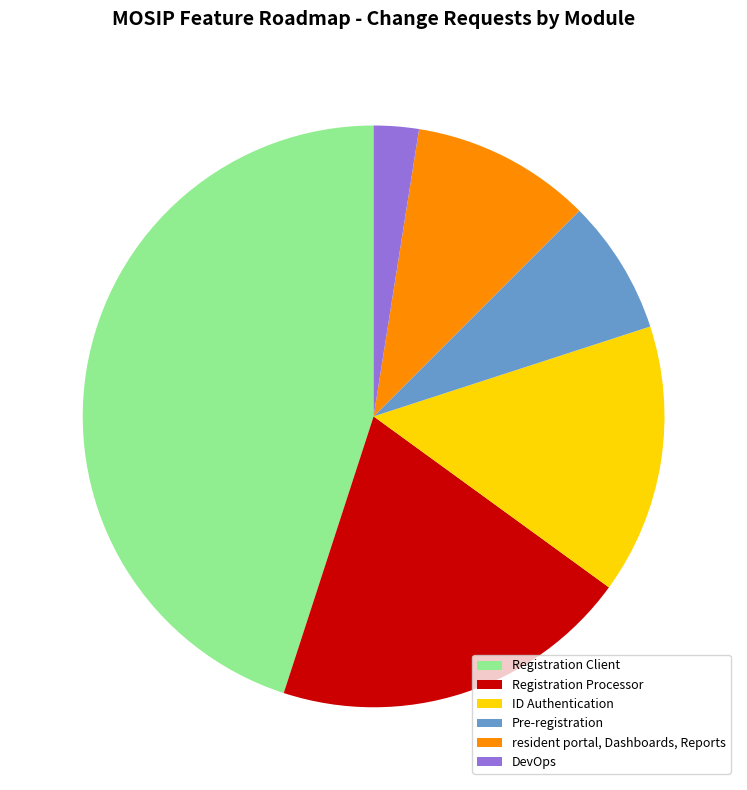

Approximately how many times larger is the value at Pre-registration compared to ID Authentication?

0.5